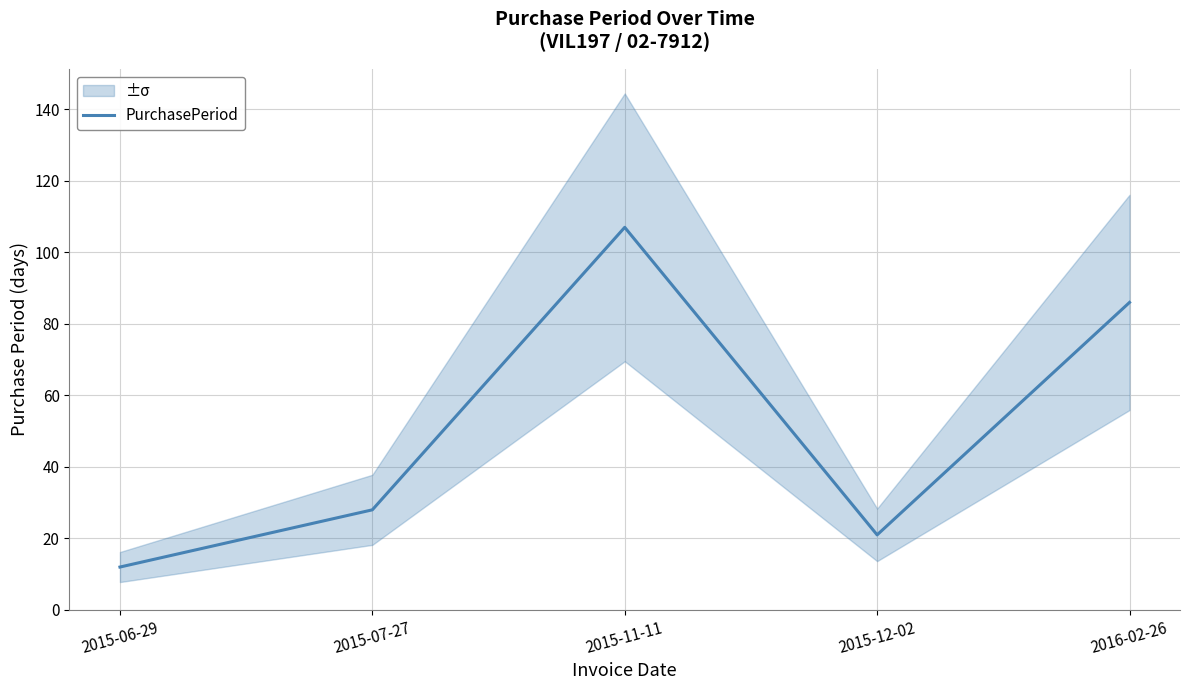

How many interior local valleys (lower than both neighbors) does the data have?

1